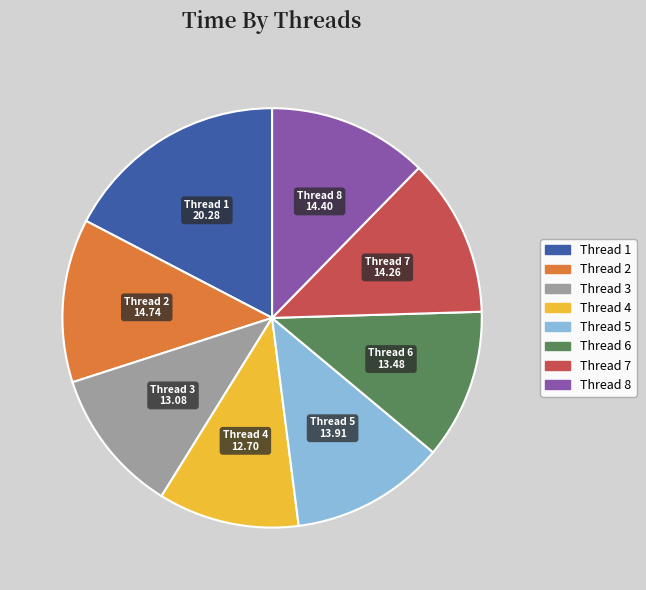

Is there a majority slice in this chart?

No